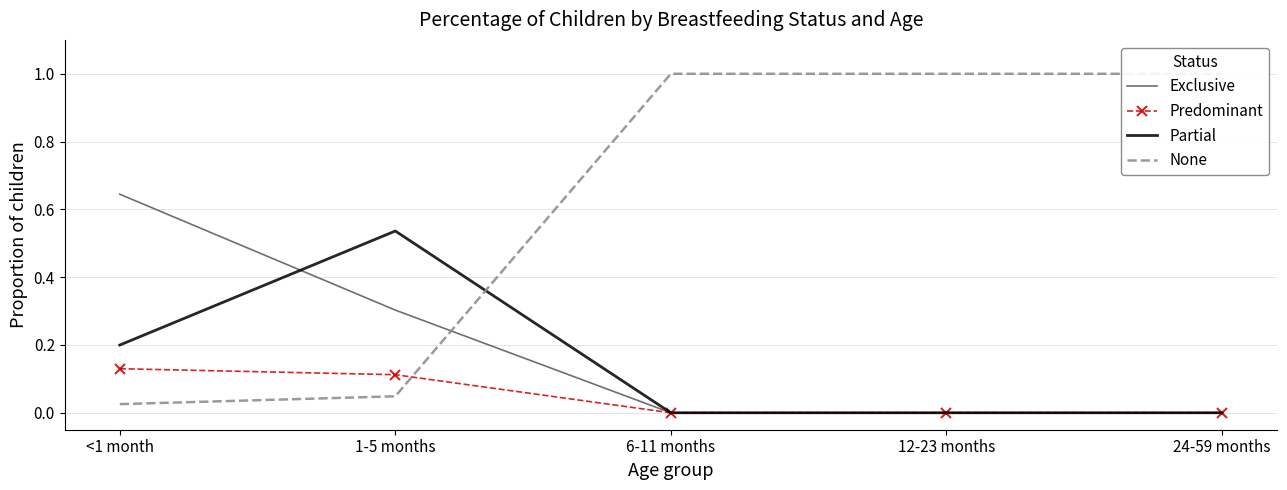

Reading left to right, transcribe all the data shown in this chart.

Exclusive: 0.6	0.3	0.0	0.0	0.0
Predominant: 0.1	0.1	0.0	0.0	0.0
Partial: 0.2	0.5	0.0	0.0	0.0
None: 0.0	0.0	1.0	1.0	1.0